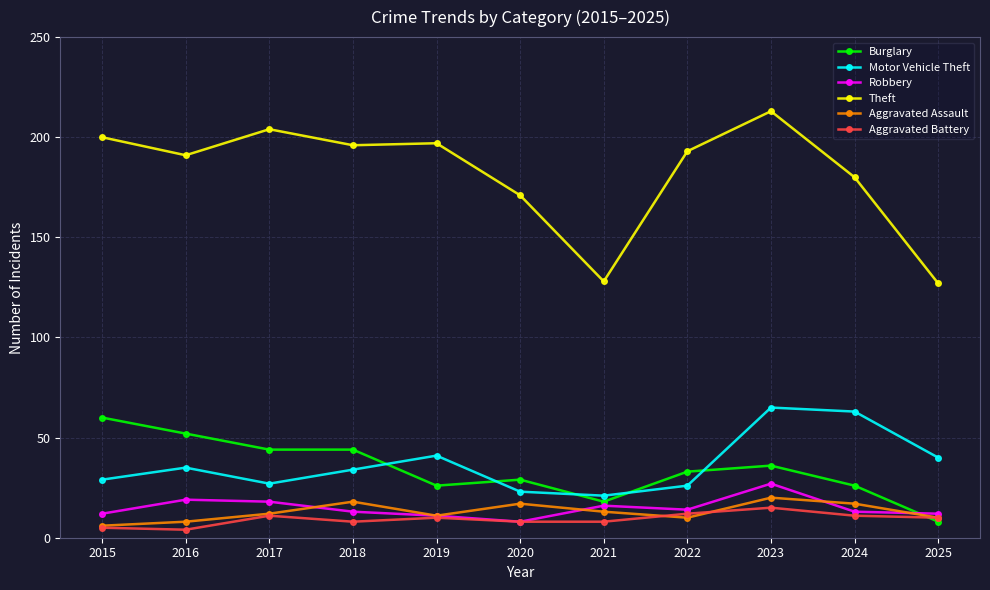

The value of Burglary at 2018 is 44. True or false?

True